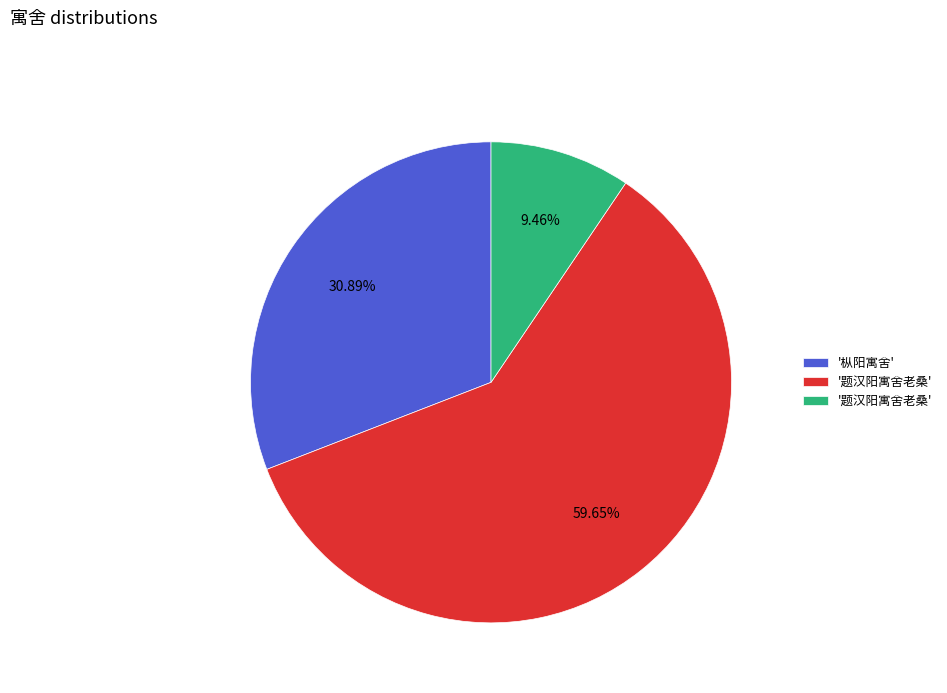

Does any single category account for the majority?

Yes